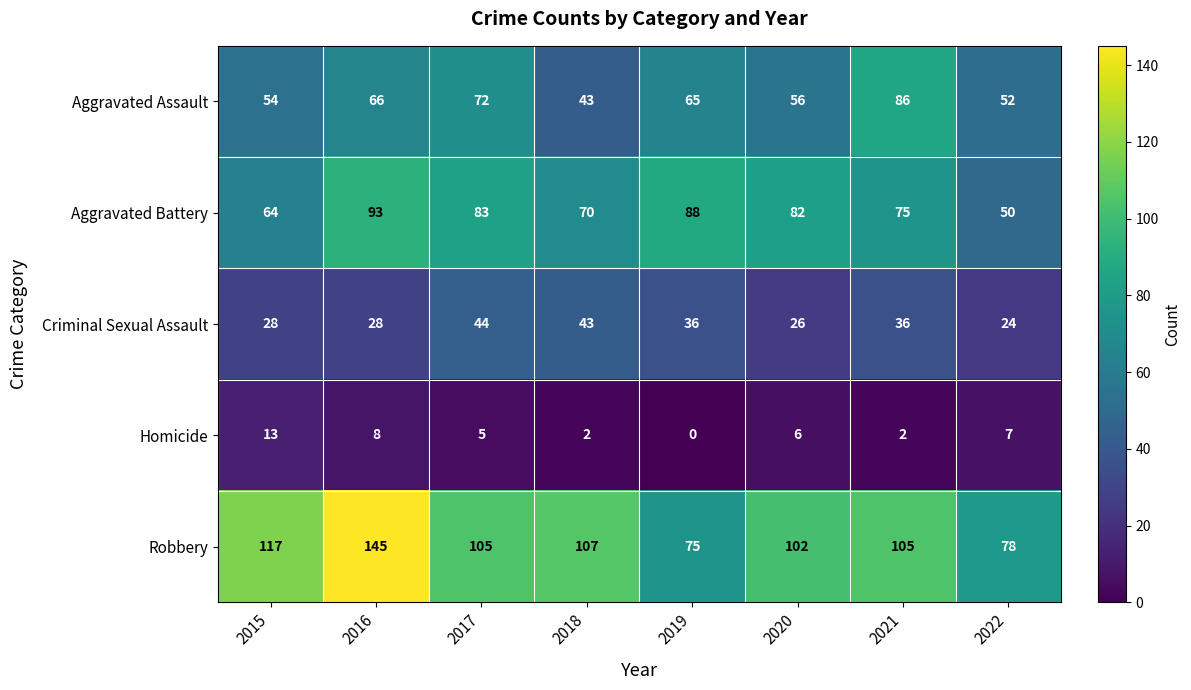

Which category has the lowest value in the Robbery series?

2019